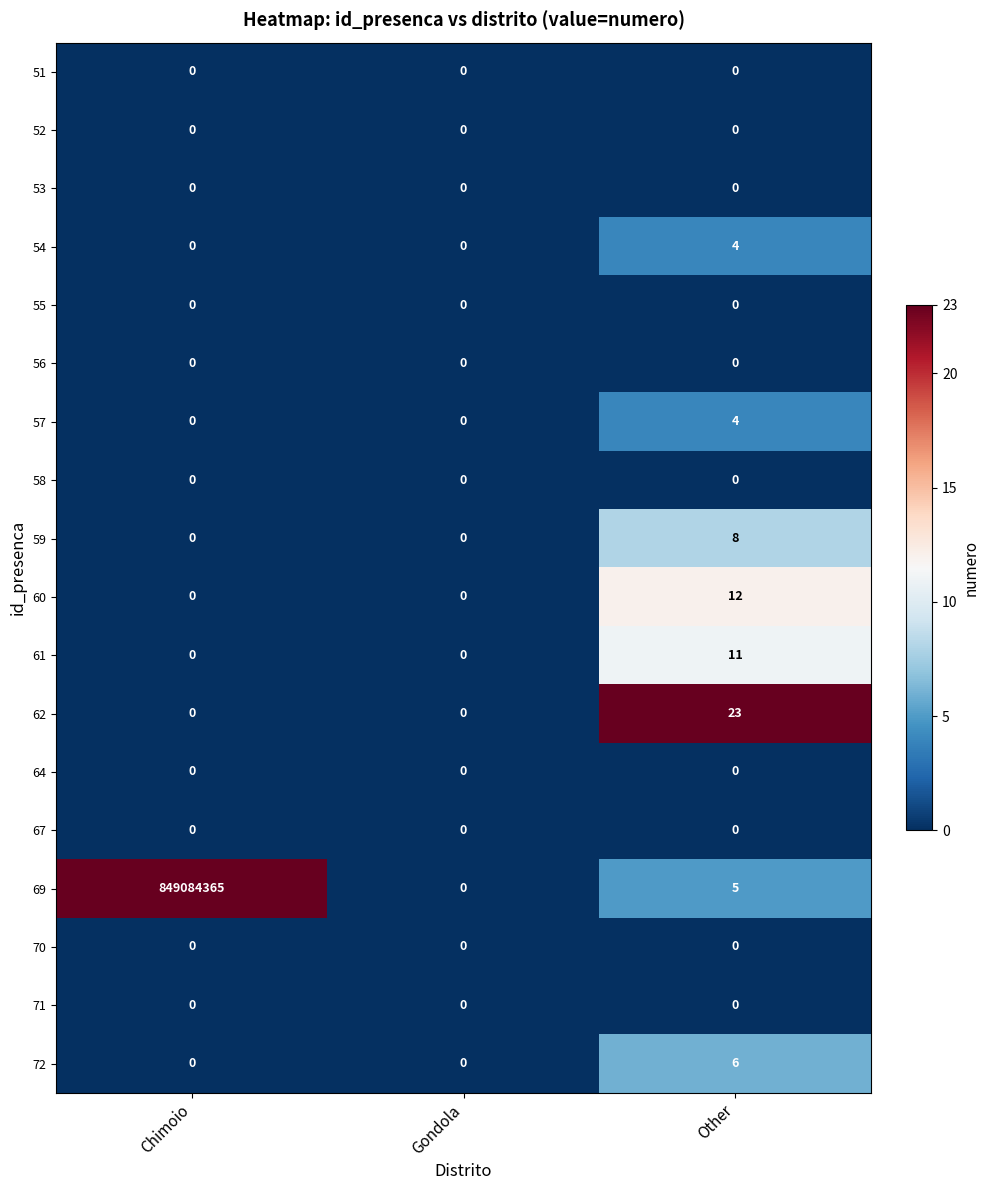

True or false: 70 has a value of 0 at Other.

True